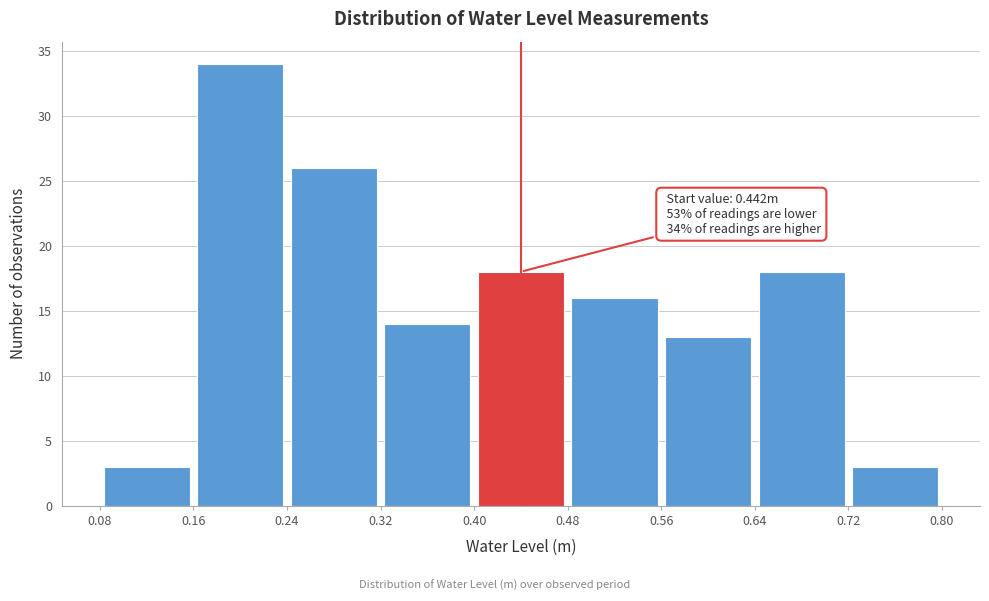

Which range on the x-axis has the tallest bar?

0.16 to 0.24